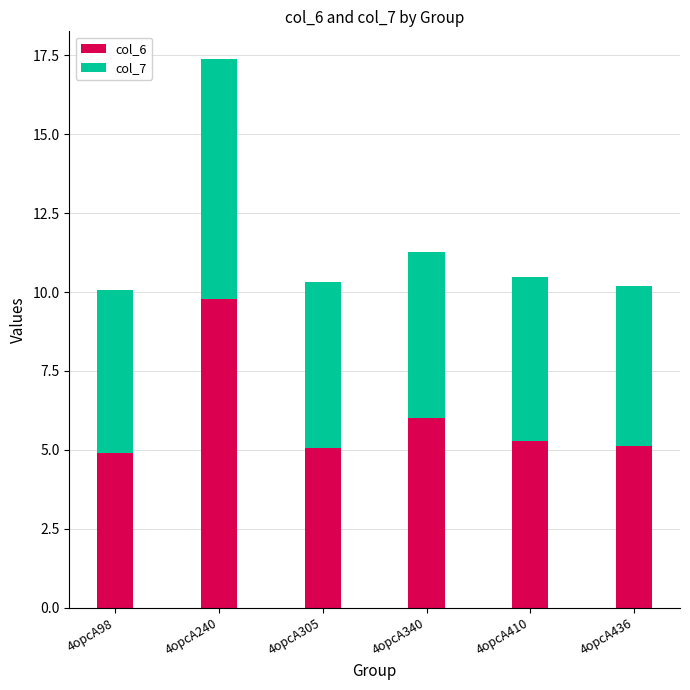

What is the average value of the col_6 series?

6.0